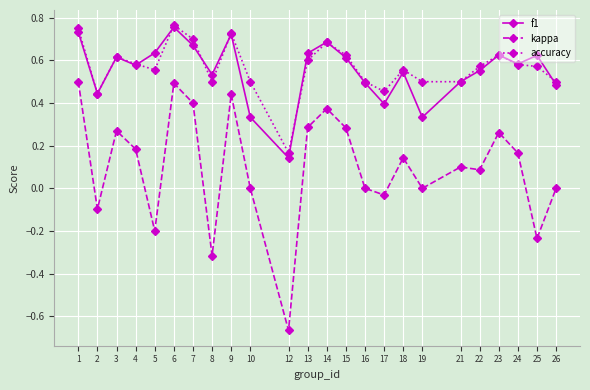

Which series changed the most between 18 and 19?

f1